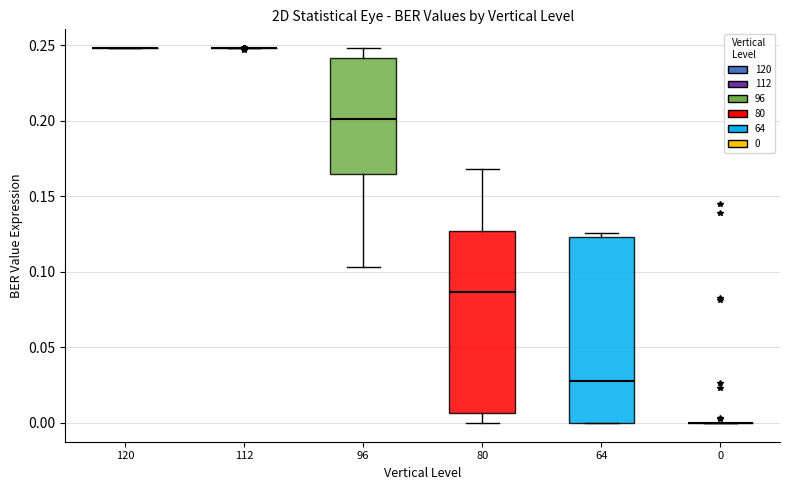

Reading left to right, read every box against the y-axis: the position of its median line, the range the box covers, and the ends of its whiskers. The values are not printed on the chart, so give them approximately, as read against the axis.

120: box collapsed to a line at 0.250, whiskers 0.250 to 0.250
112: box collapsed to a line at 0.250, whiskers 0.250 to 0.250
96: median 0.200, box 0.165 to 0.240, whiskers 0.105 to 0.250
80: median 0.085, box 0.005 to 0.125, whiskers 0.000 to 0.170
64: median 0.030, box 0.000 to 0.125, whiskers 0.000 to 0.125 (just above the box's upper edge)
0: box collapsed to a line at 0.000, whiskers 0.000 to 0.000